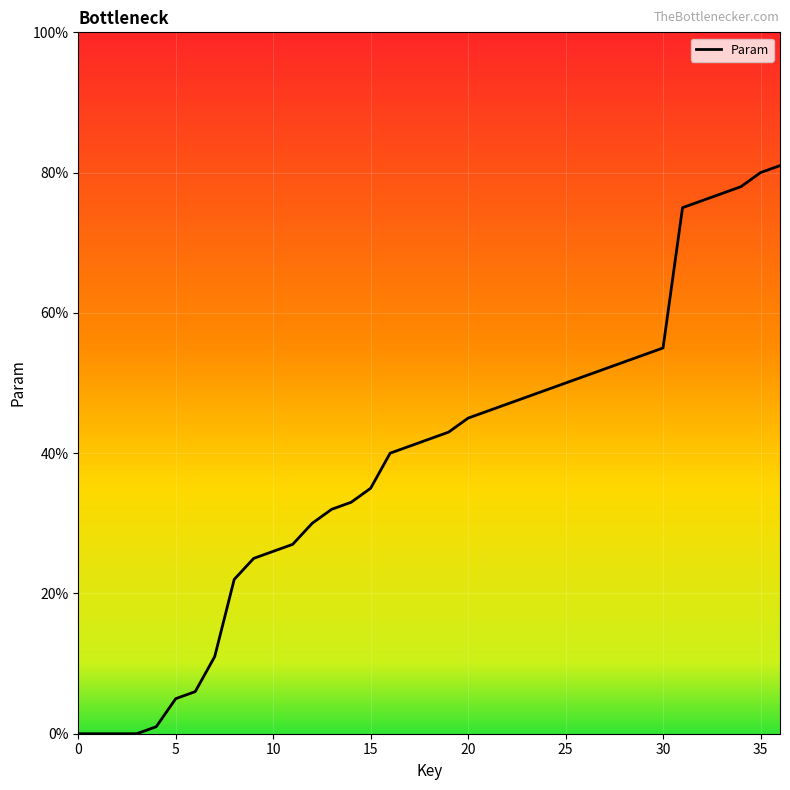

How many categories are shown in the chart?

37